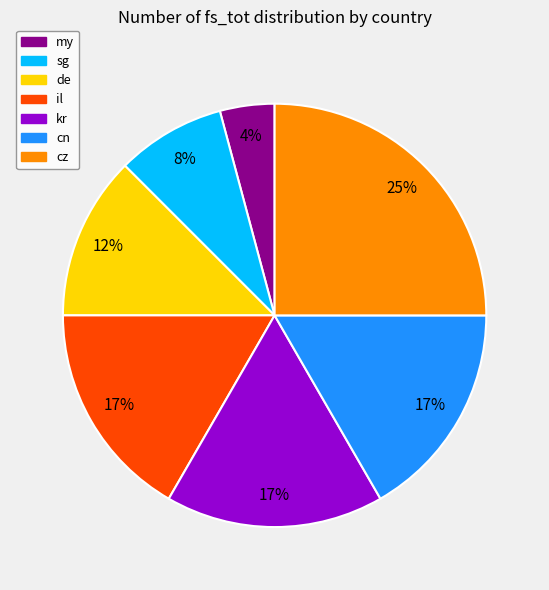

How many segments does this pie chart have?

7